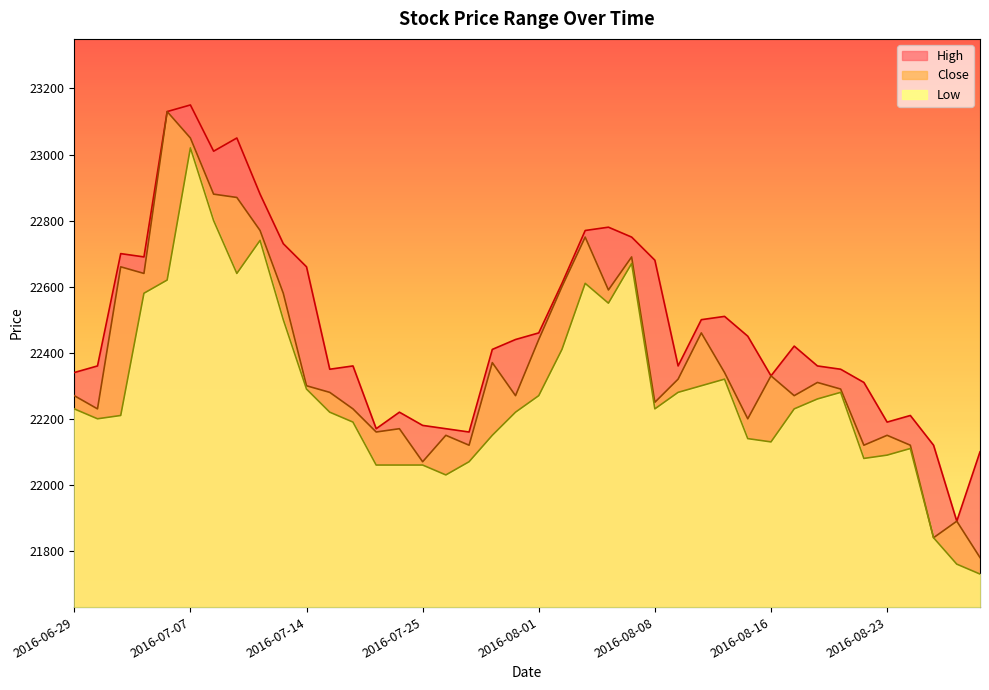

What is the label of the 36th point from the left?

2016-08-23